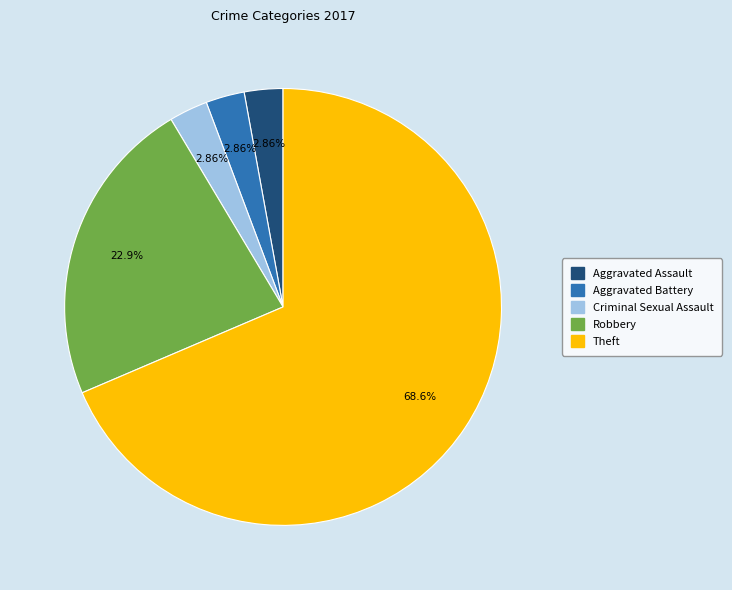

What percentage is the Theft slice, to the nearest percent?

69%